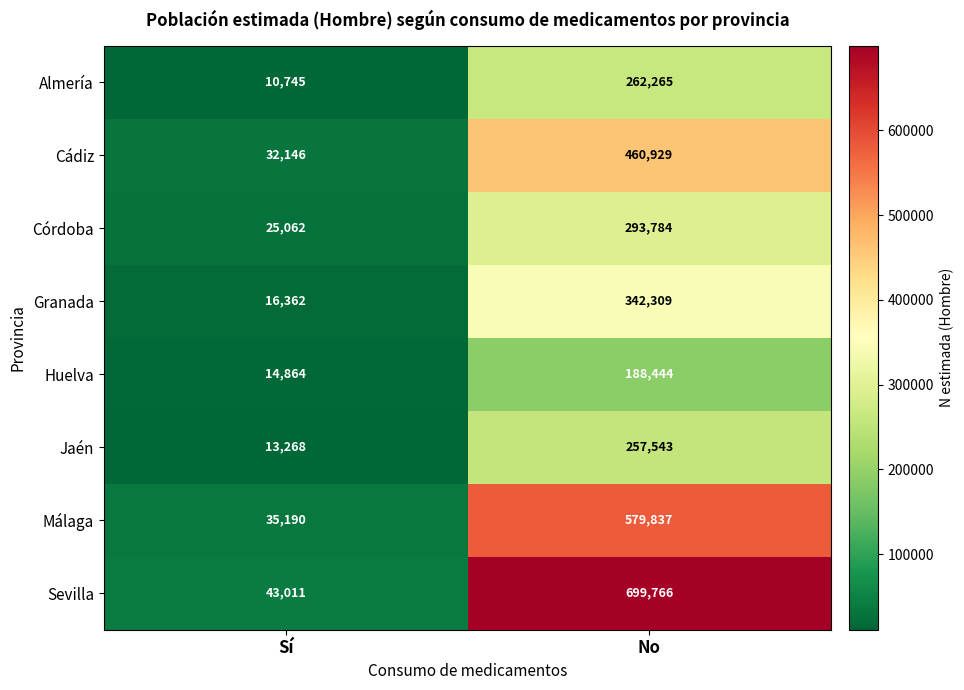

What is the difference between the maximum and minimum values in the Córdoba series?

268722